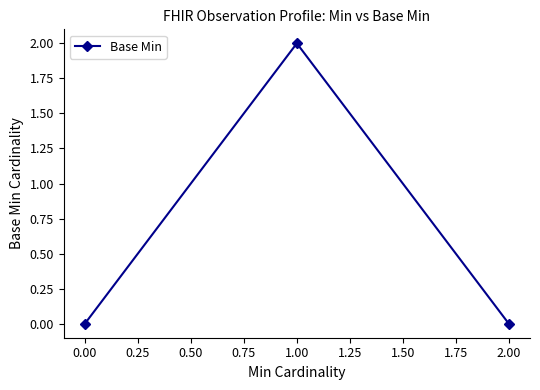

The chart shows a value of -1 at 2.00. True or false?

False